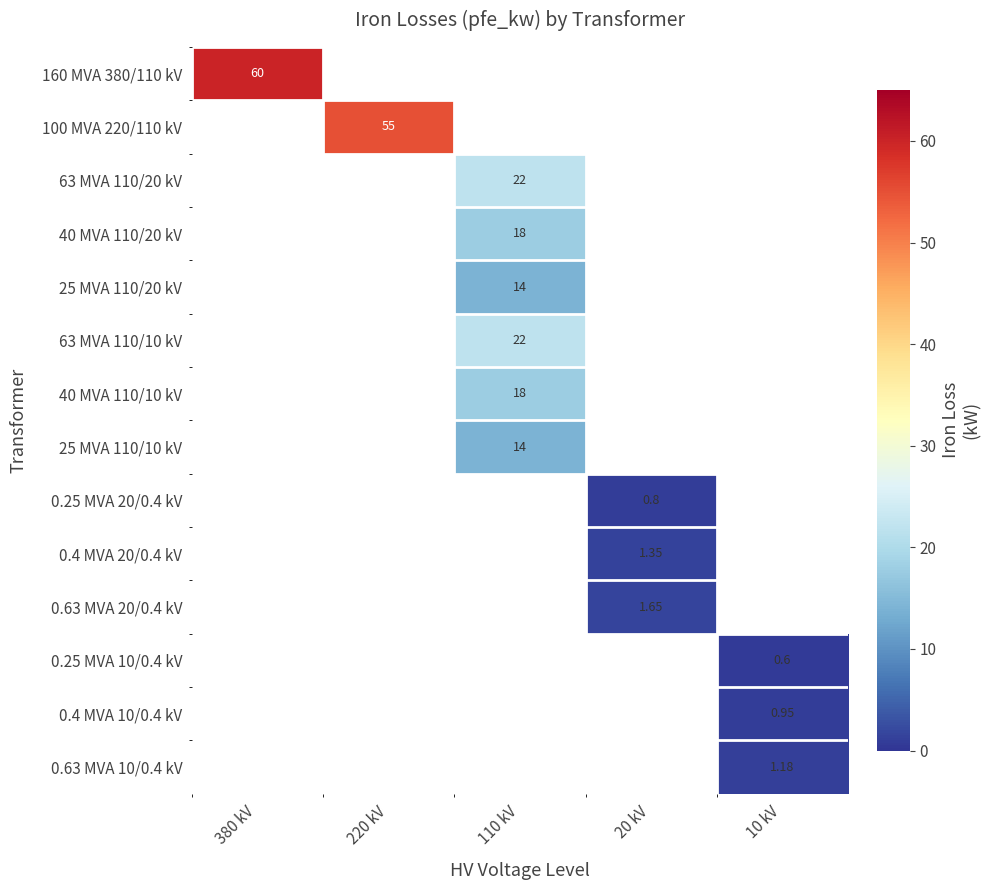

How many distinct data groups are displayed?

14